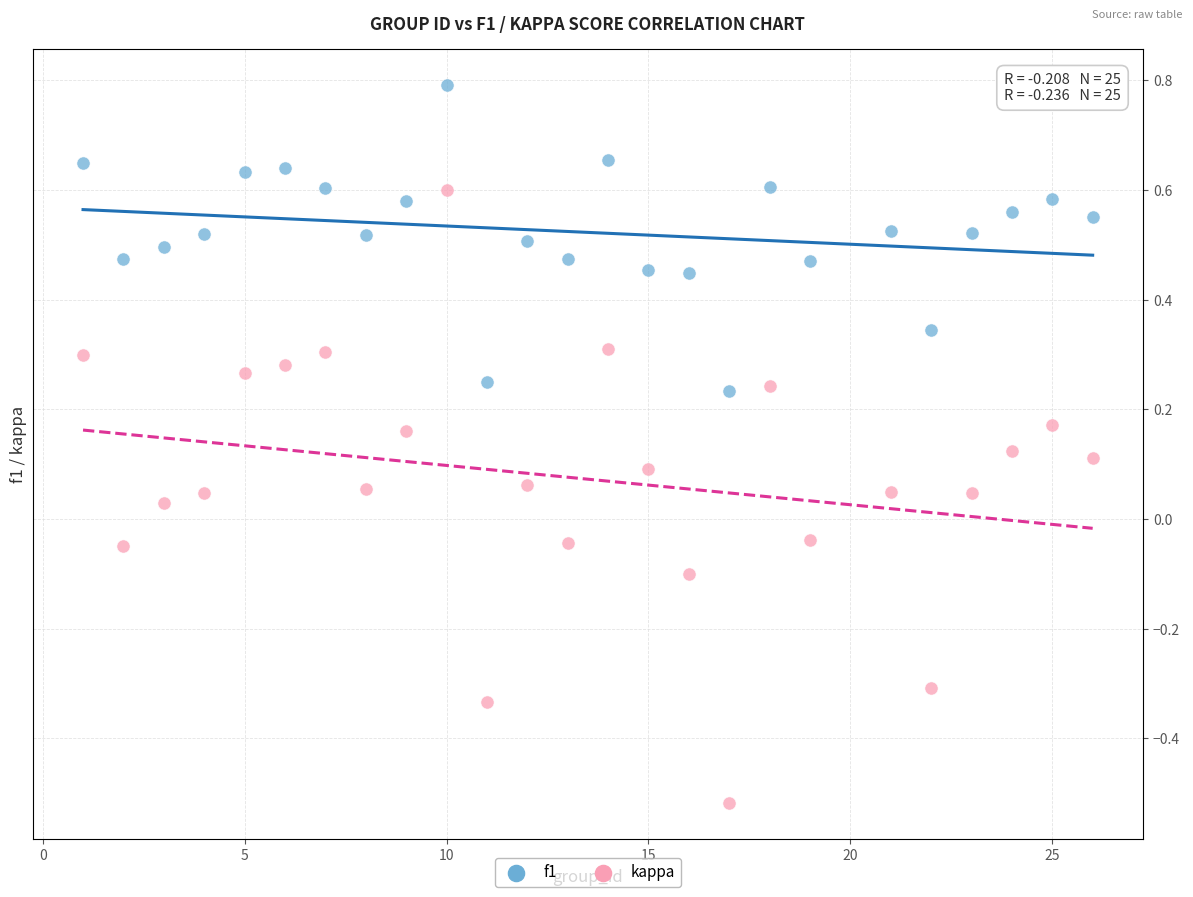

Across all data points, what is the range of X values (max minus min)?

25.0